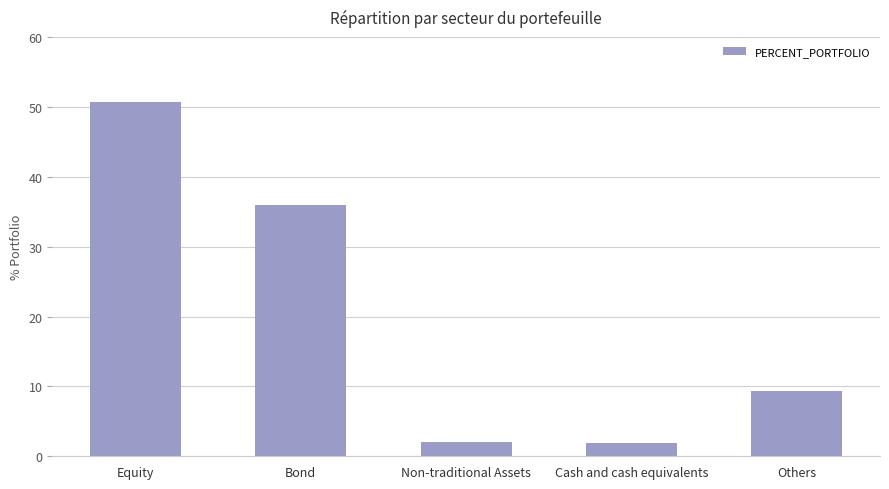

True or false: the data shows 9.4 at Others.

True